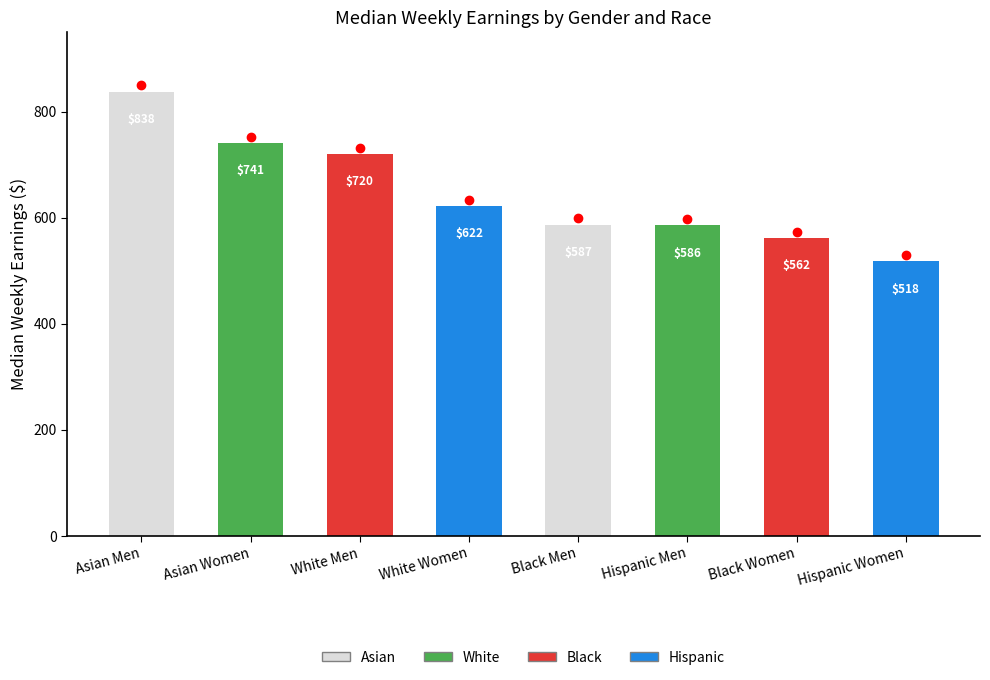

What is the value of the 1st bar from the left?

838